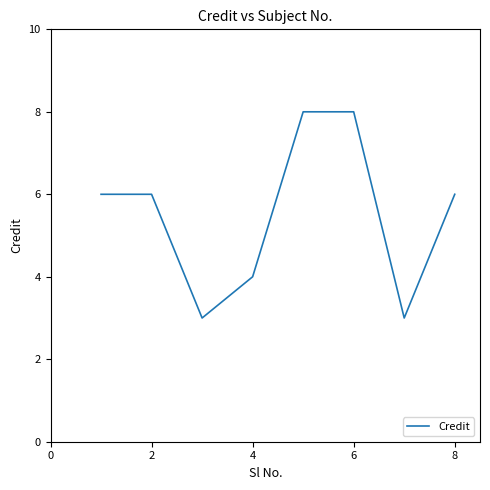

What is the greatest value displayed?

8